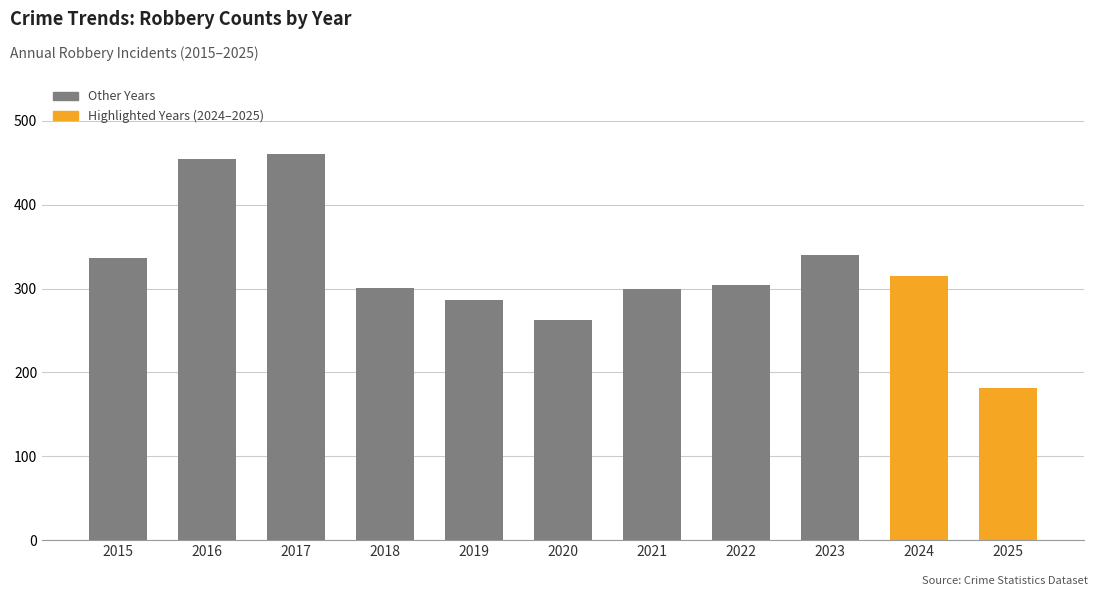

Which label corresponds to the smallest value in the chart?

2025